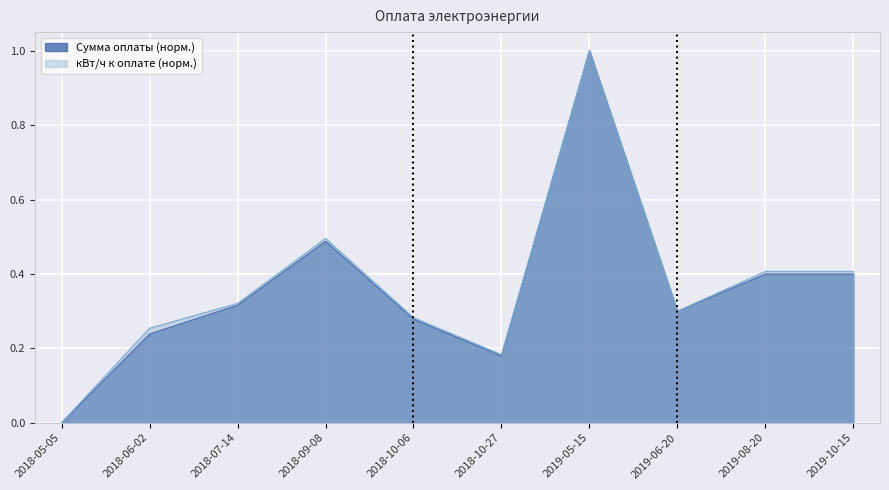

At which category does Сумма оплаты reach its first local valley?

2018-10-27